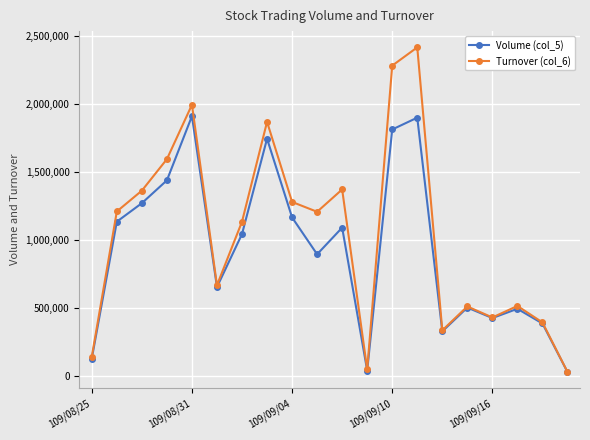

What is the value of the Volume (col_5) point at the 11th from the left?

1092000